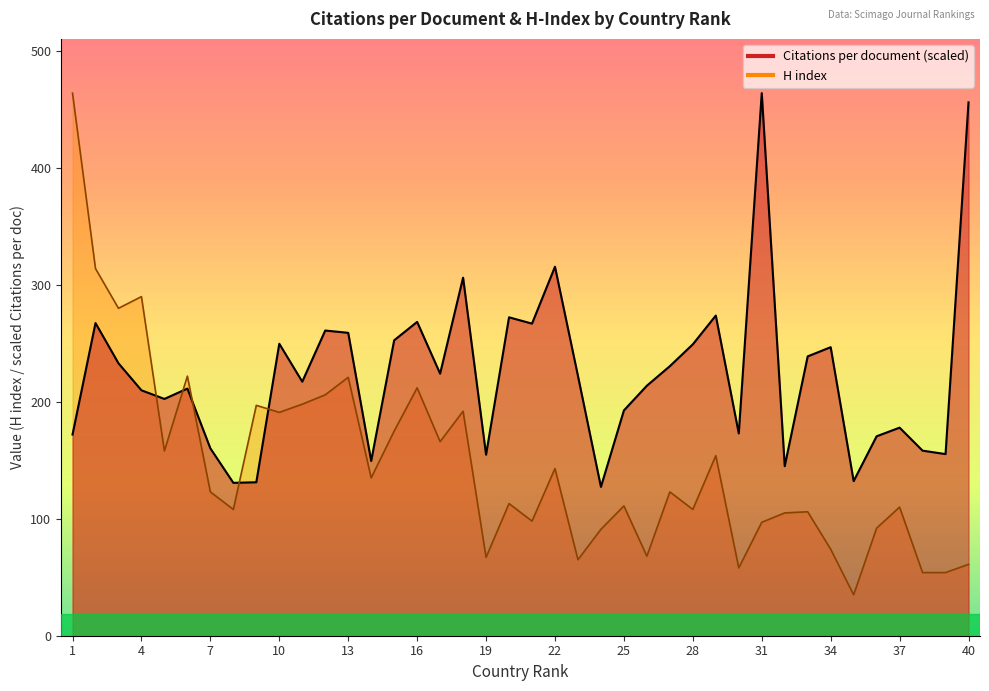

Which series has the widest spread of values?

H index